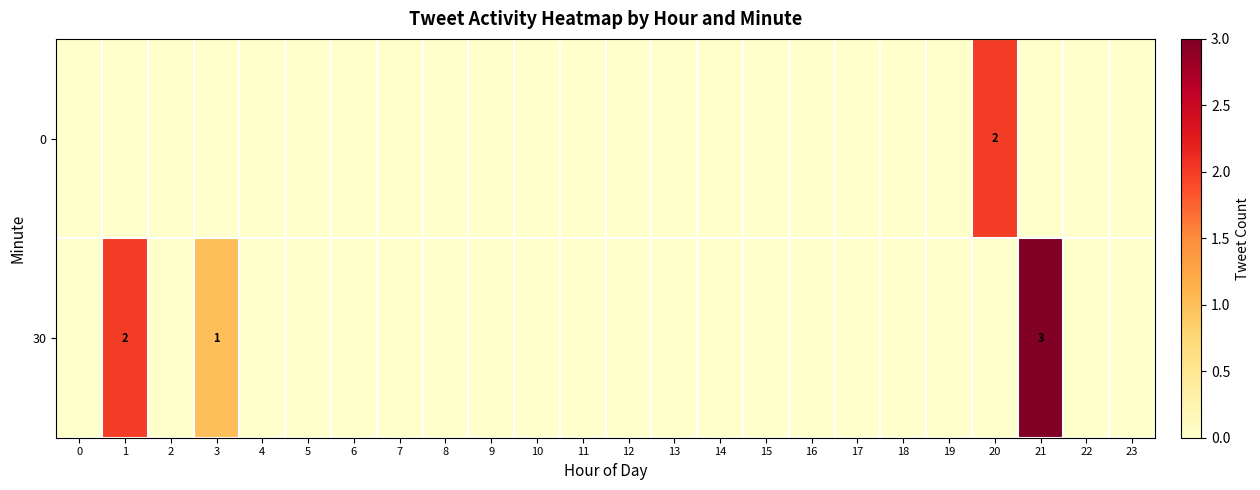

The 30 series shows 1 at 3. True or false?

True